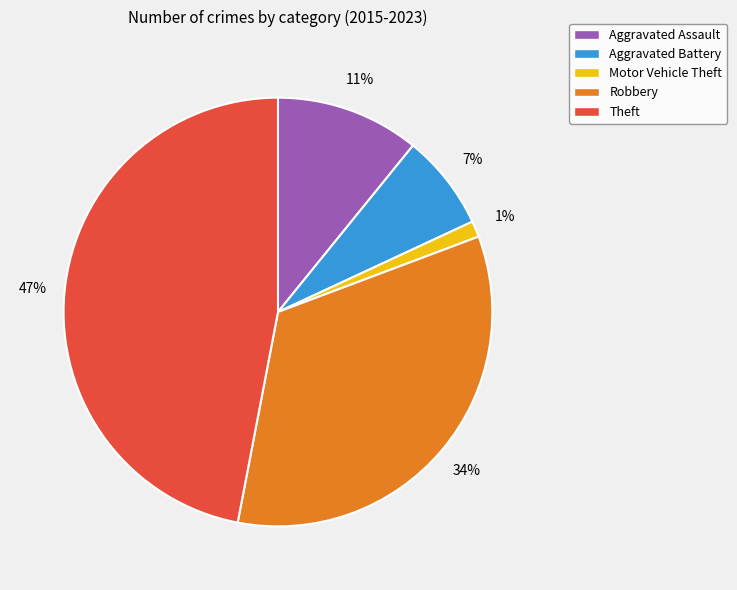

Is it true that Motor Vehicle Theft is 14% of the pie?

False